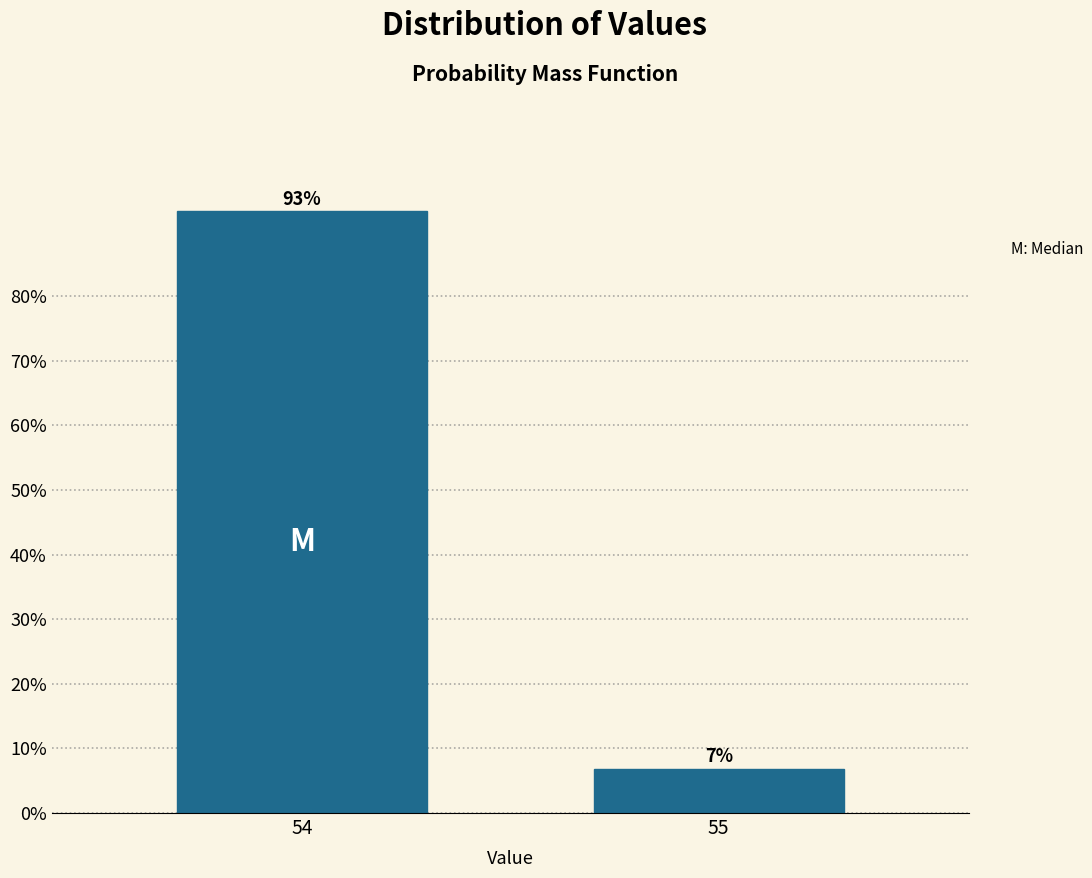

What is the value of the 2nd bar from the left?

6.9